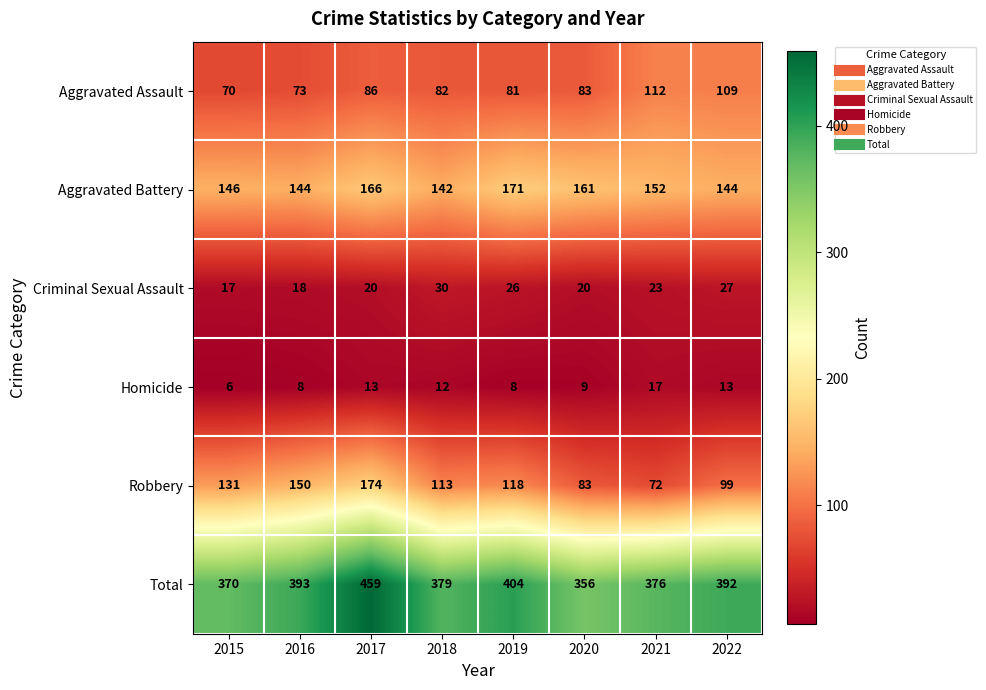

The value of Aggravated Battery at 2022 is 144. True or false?

True